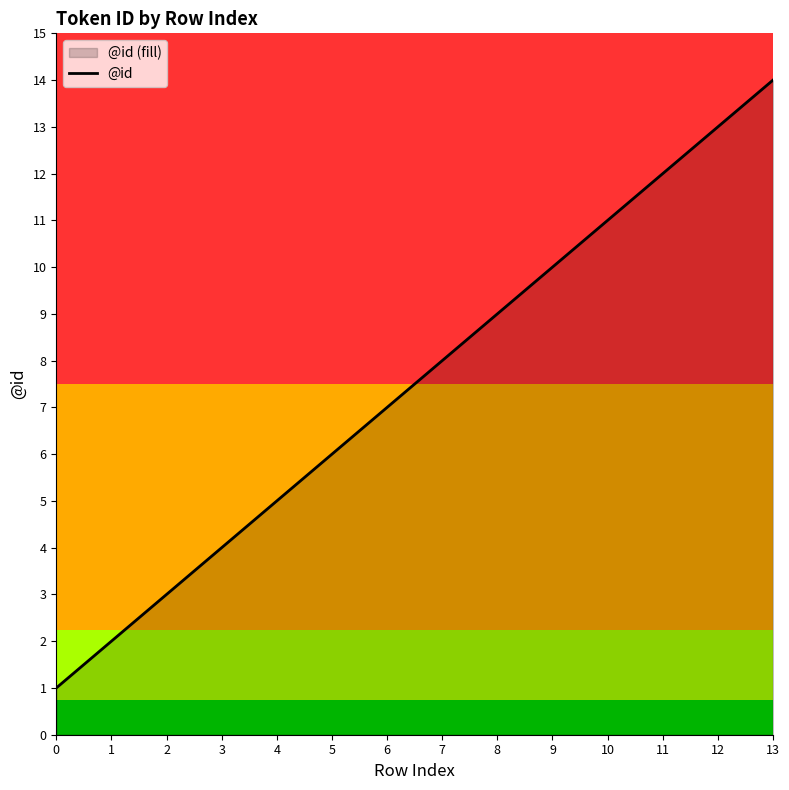

Reading left to right, extract all data points from this chart.

0=1	1=2	2=3	3=4	4=5	5=6	6=7	7=8	8=9	9=10	10=11	11=12	12=13	13=14